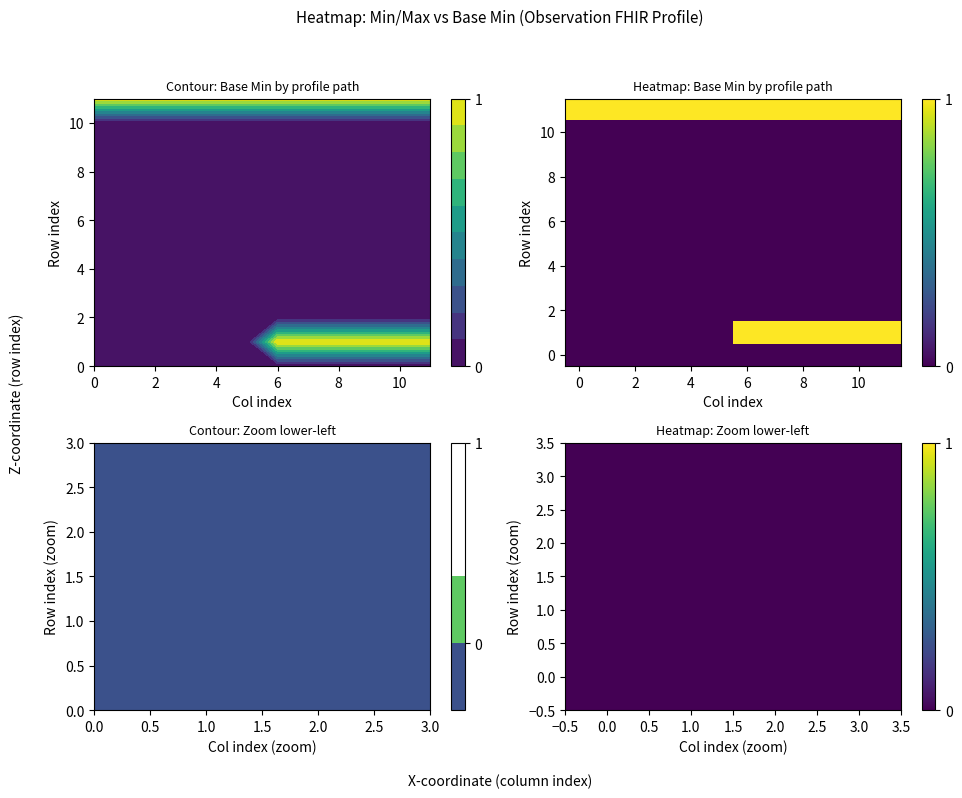

Between 2 and 9, which is larger?

2